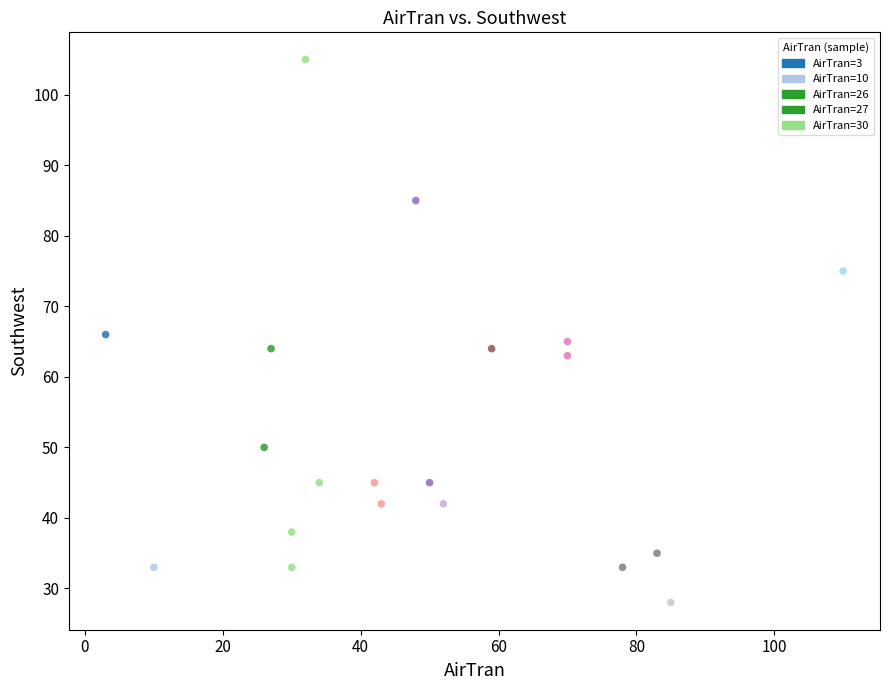

What is the range of Y values (max minus min)?

77